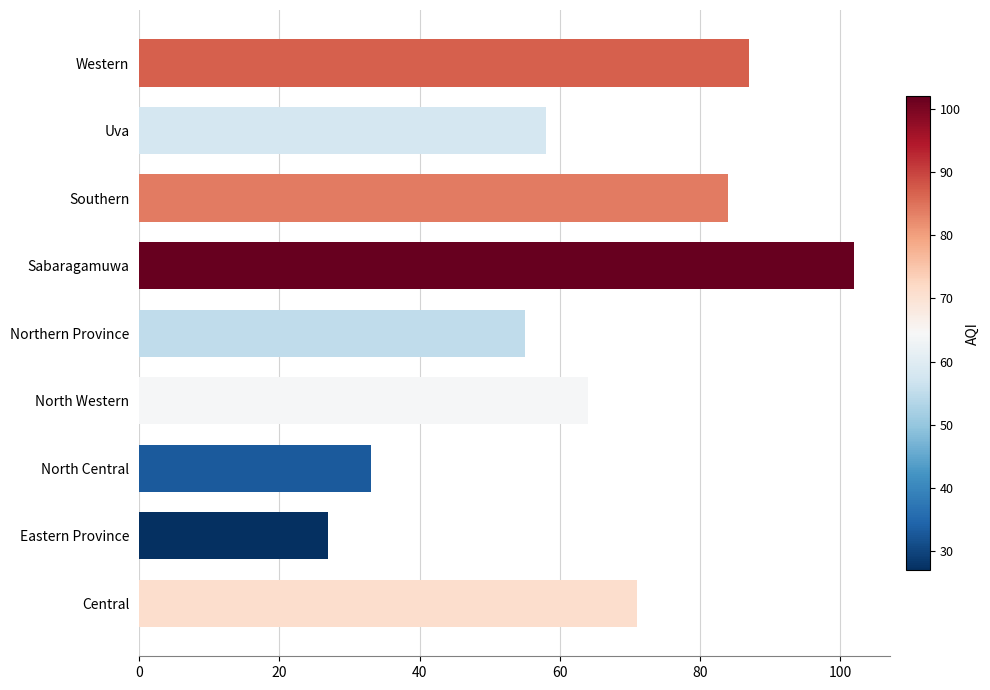

Read the value at Western, to the nearest 5.

85